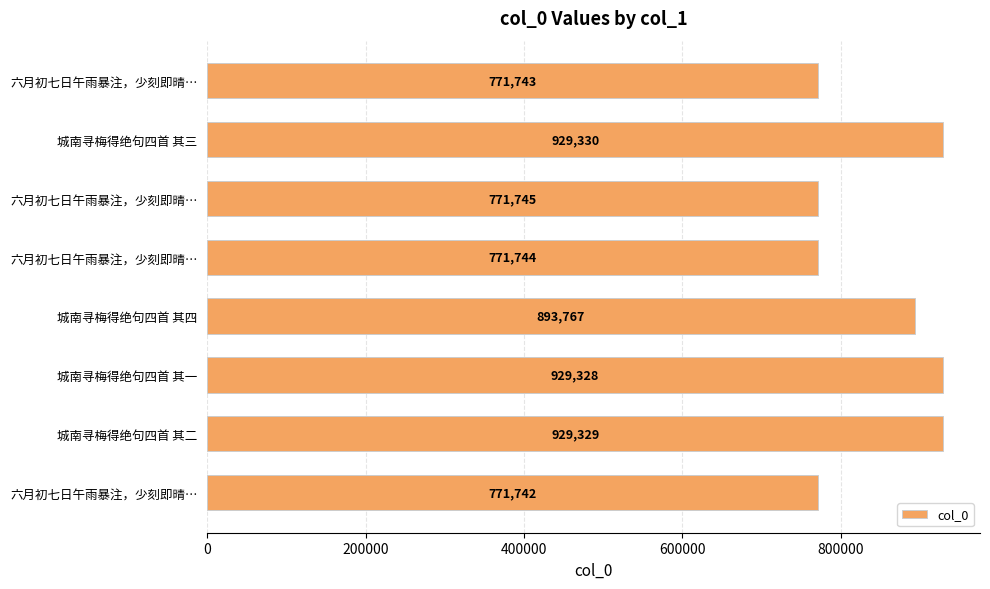

What is the difference between the maximum and second lowest values?

157587